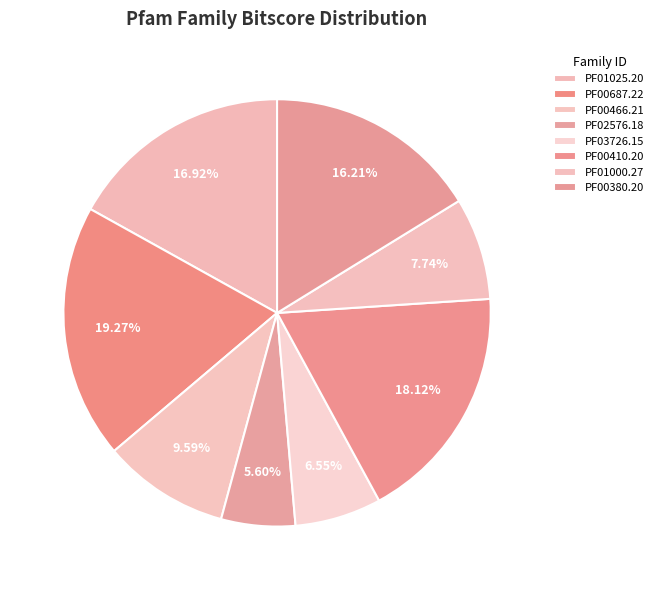

What is the change in value from PF01025.20 to PF00410.20?

+10.7